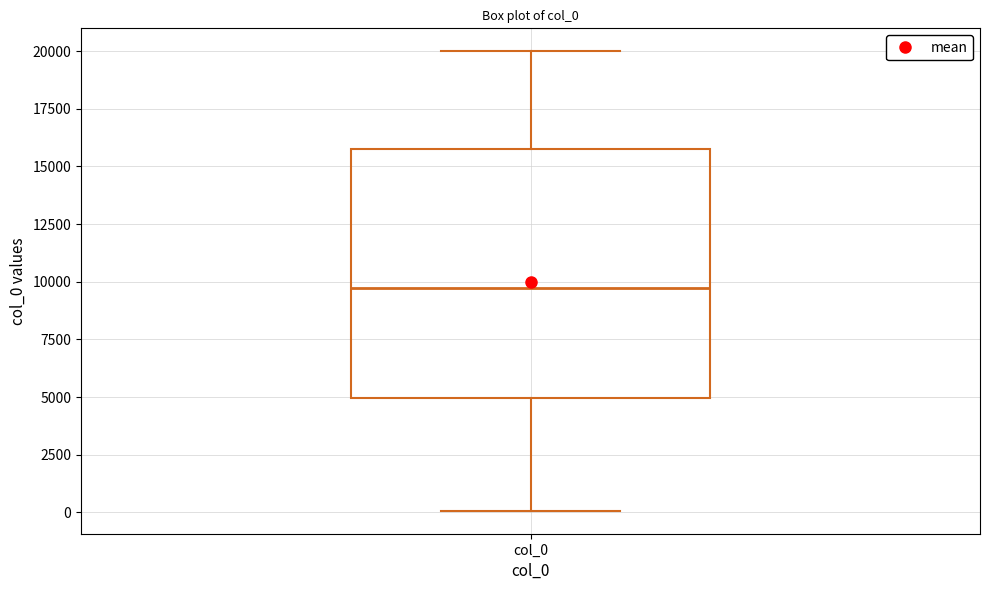

Where does the median line of the box for col_0 sit on the y-axis? The values are not printed on the chart, so give them approximately, as read against the axis.

9500